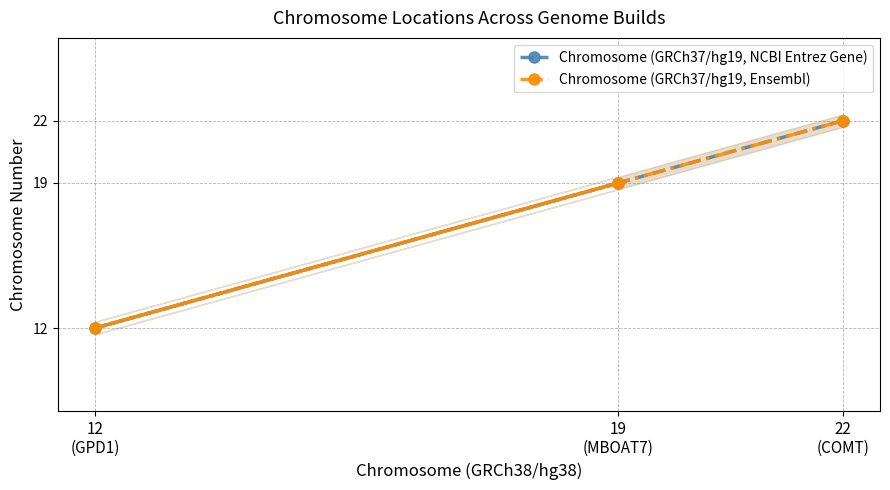

Is the value of Chromosome (GRCh37/hg19, NCBI Entrez Gene) at 19
(MBOAT7) greater than the value of Chromosome (GRCh37/hg19, Ensembl) at 12
(GPD1)?

Yes